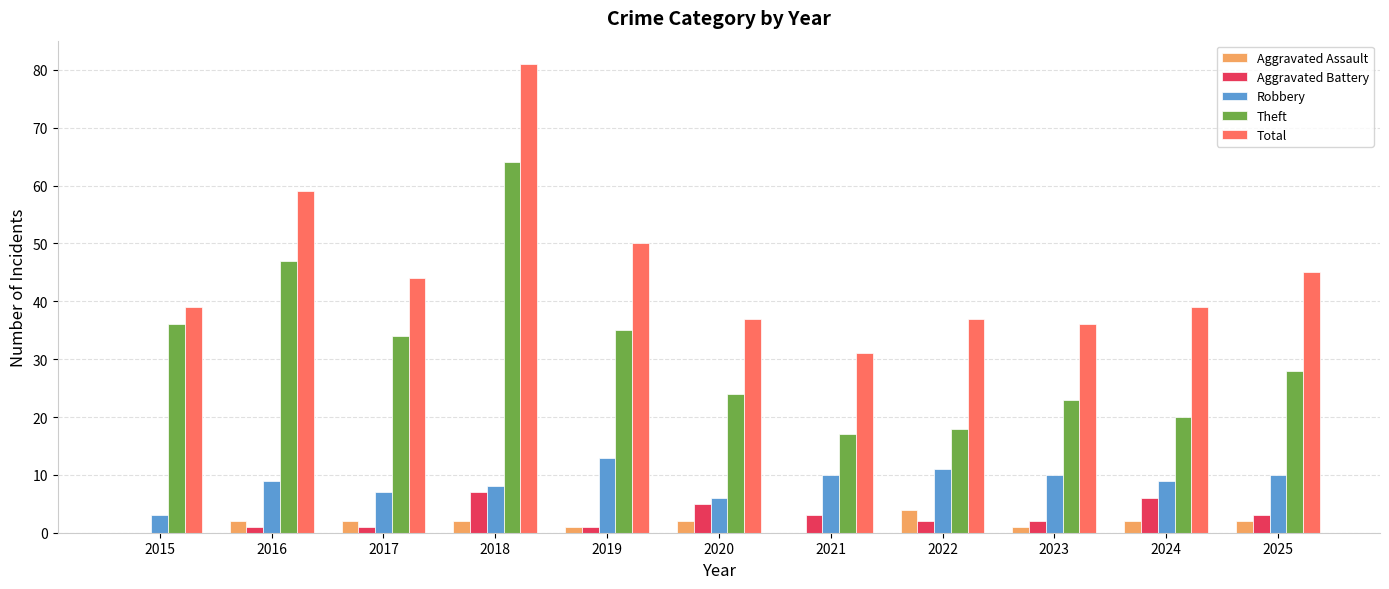

What are all the series names shown in the legend?

Aggravated Assault, Aggravated Battery, Robbery, Theft, Total